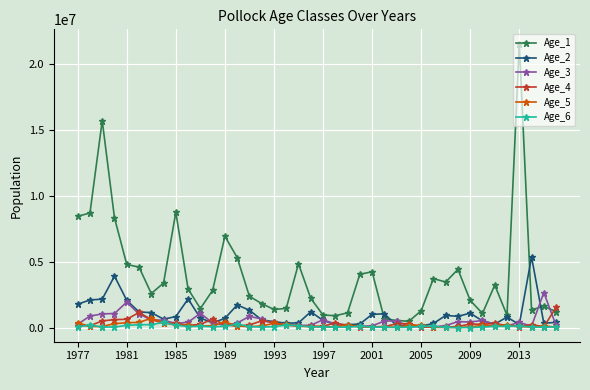

Which series has the widest spread of values?

Age_1